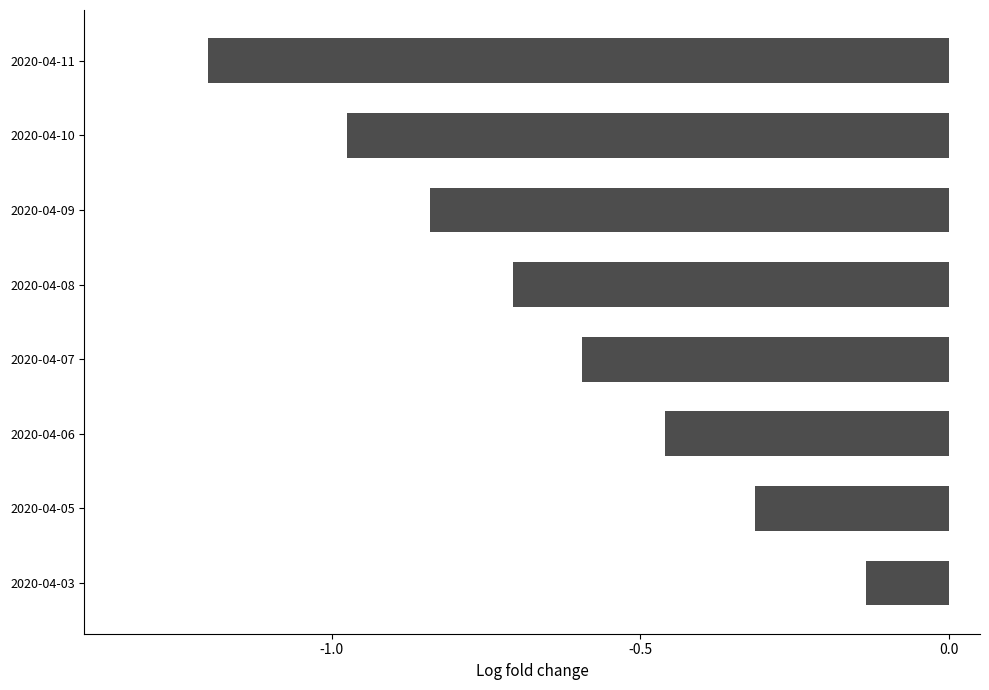

Is it true that the value at 2020-04-10 is -1.7?

False